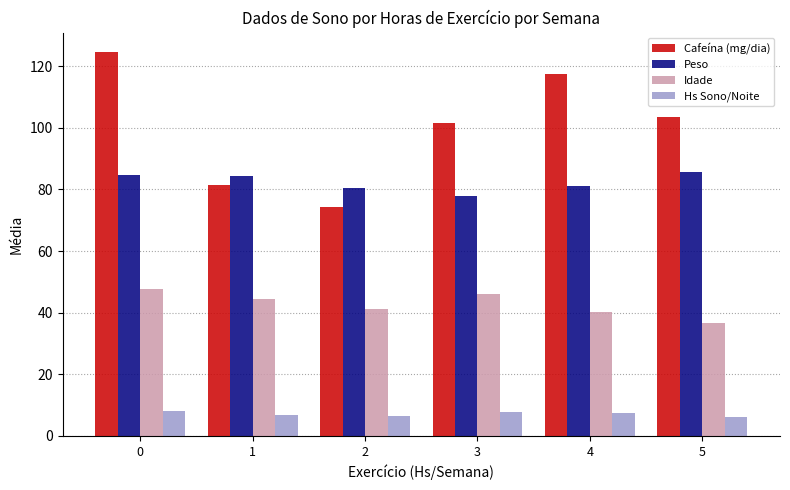

Which category has the lowest value in the Peso series?

3